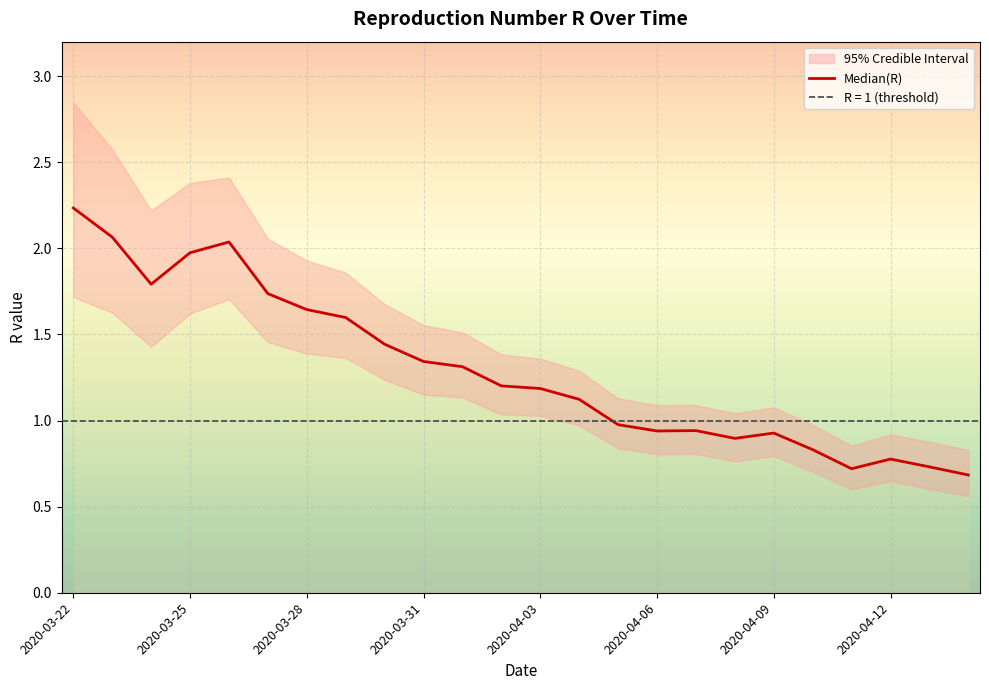

Is it true that the value at 19 is 0.8?

True